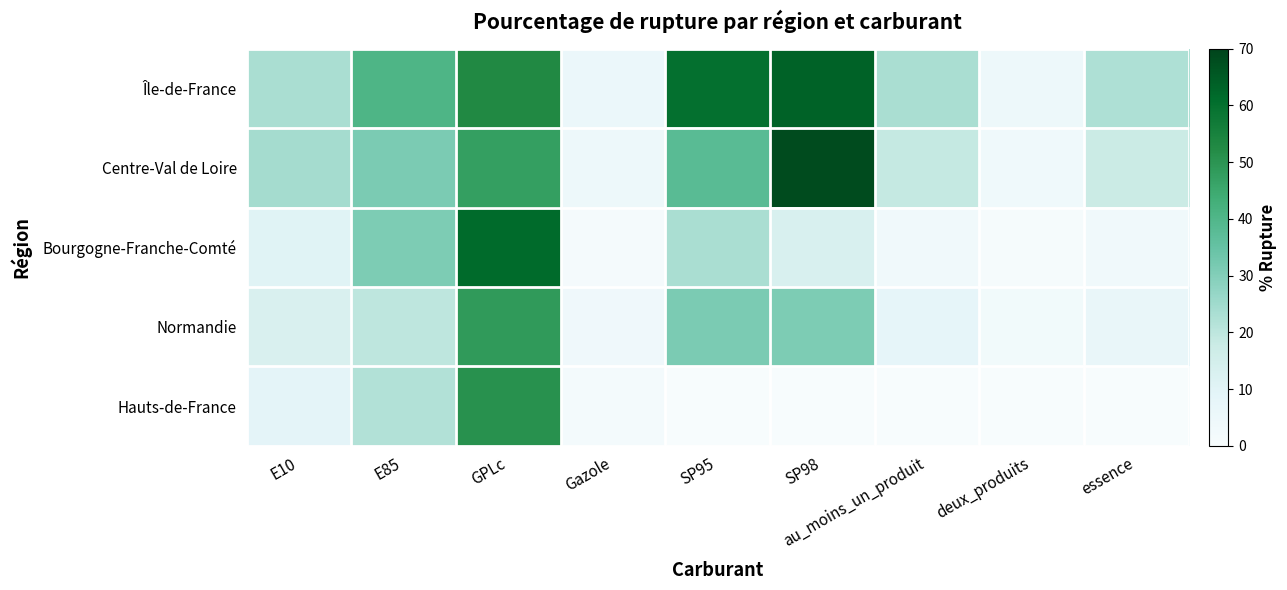

What is the difference between the Île-de-France values at E85 and essence?

17.9